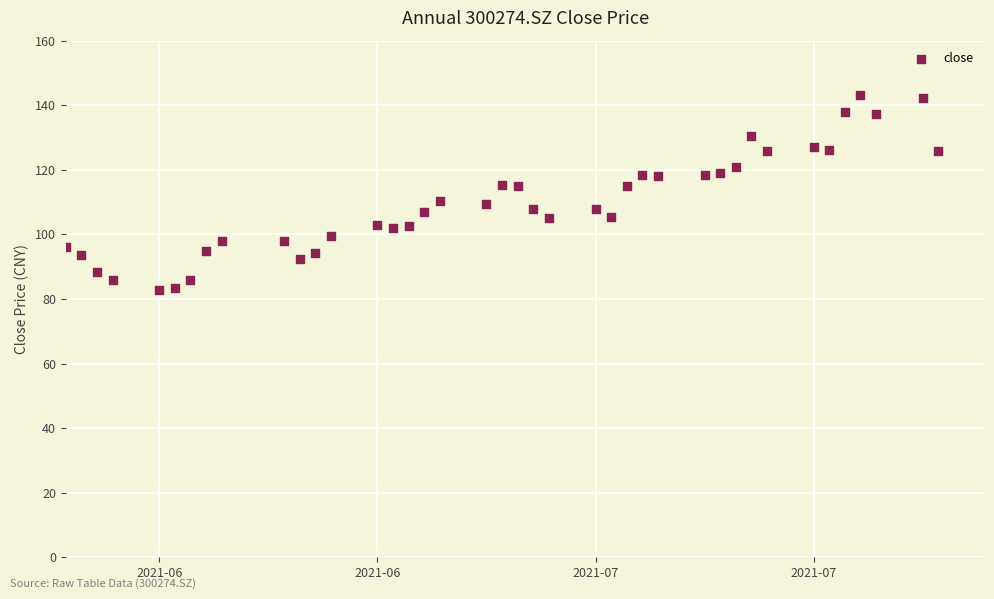

What is the range of X values (max minus min)?

56.0